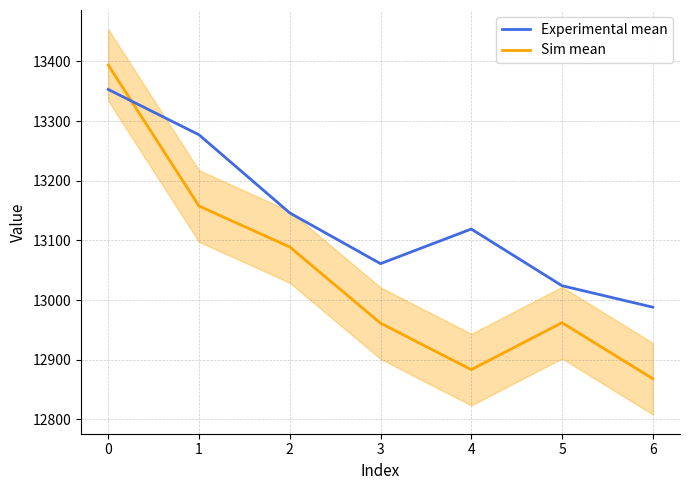

What is the difference between the Sim mean values at 4 and 0?

510.6